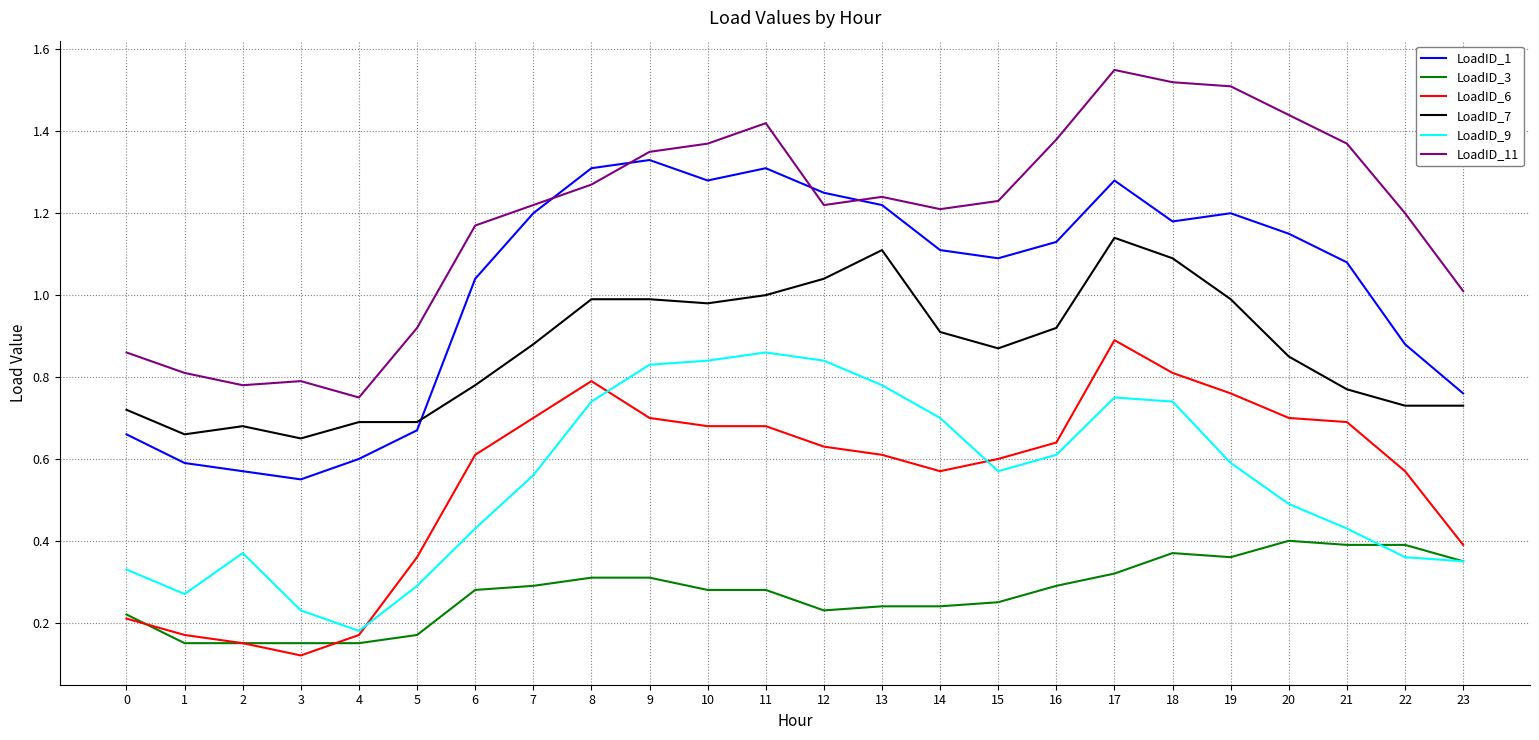

True or false: LoadID_7 and LoadID_6 cross at least once.

False